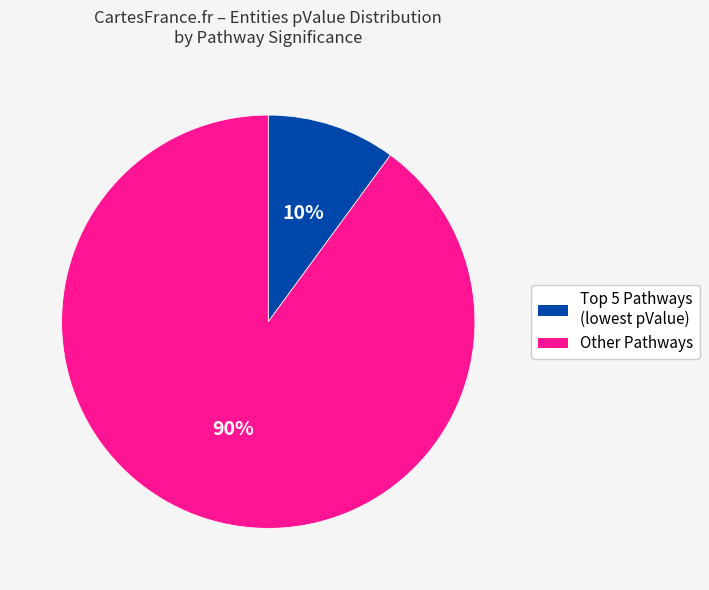

To the nearest percent, what is the difference between the largest and smallest slice percentages?

80%